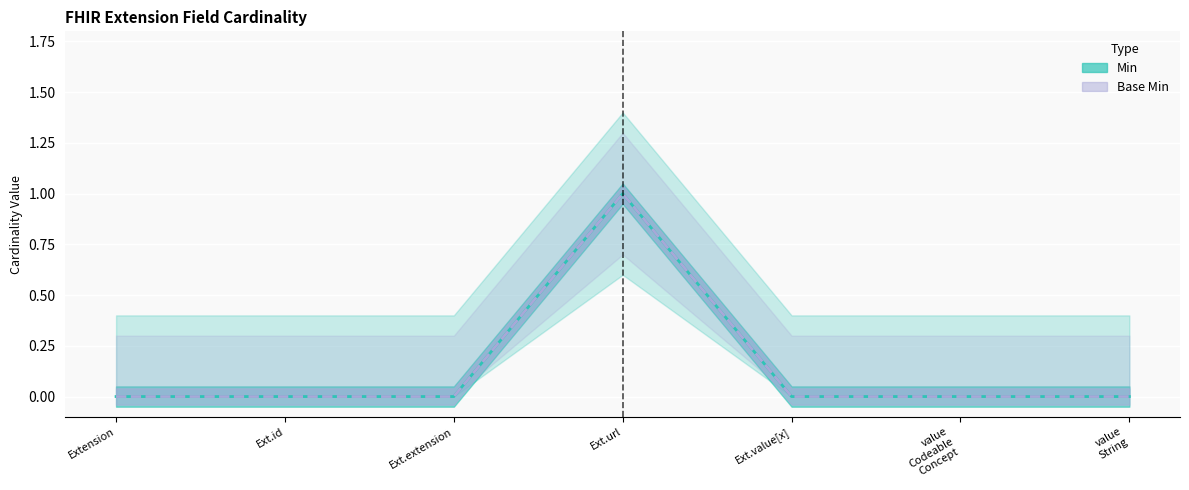

At which label is Min closest to 0?

Extension